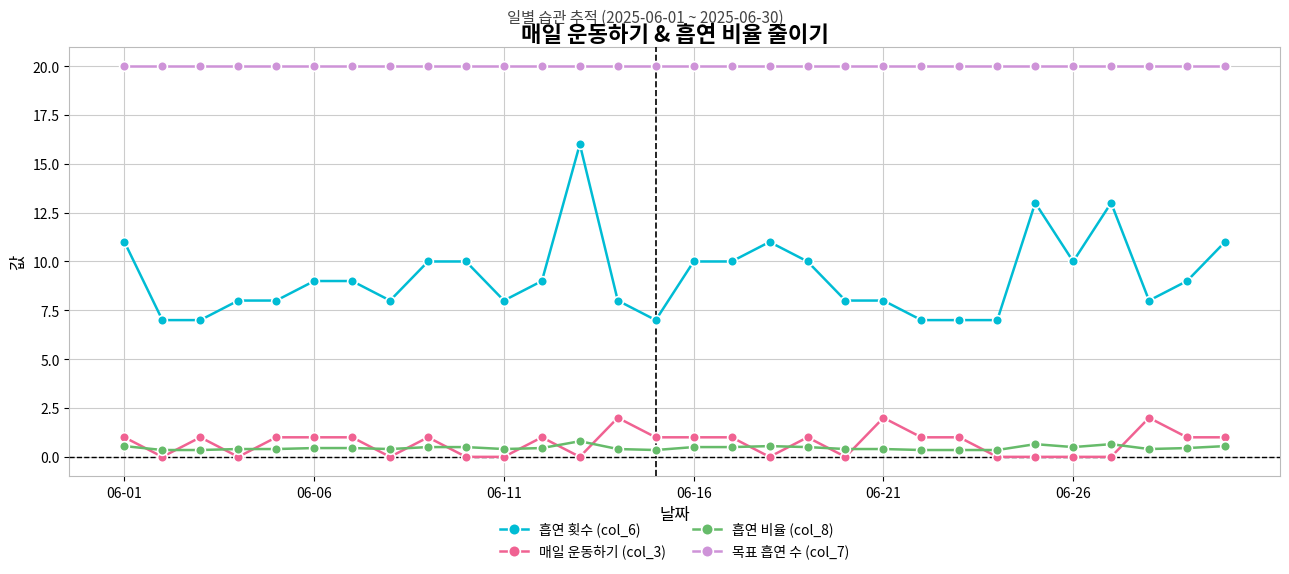

What is the average value of the 매일 운동하기 (col_3) series?

0.7